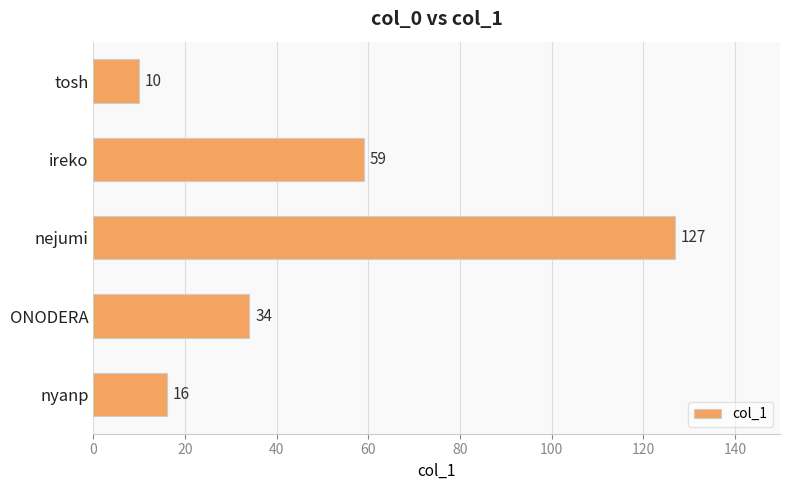

Rank the categories by value from highest to lowest.

nejumi, ireko, ONODERA, nyanp, tosh